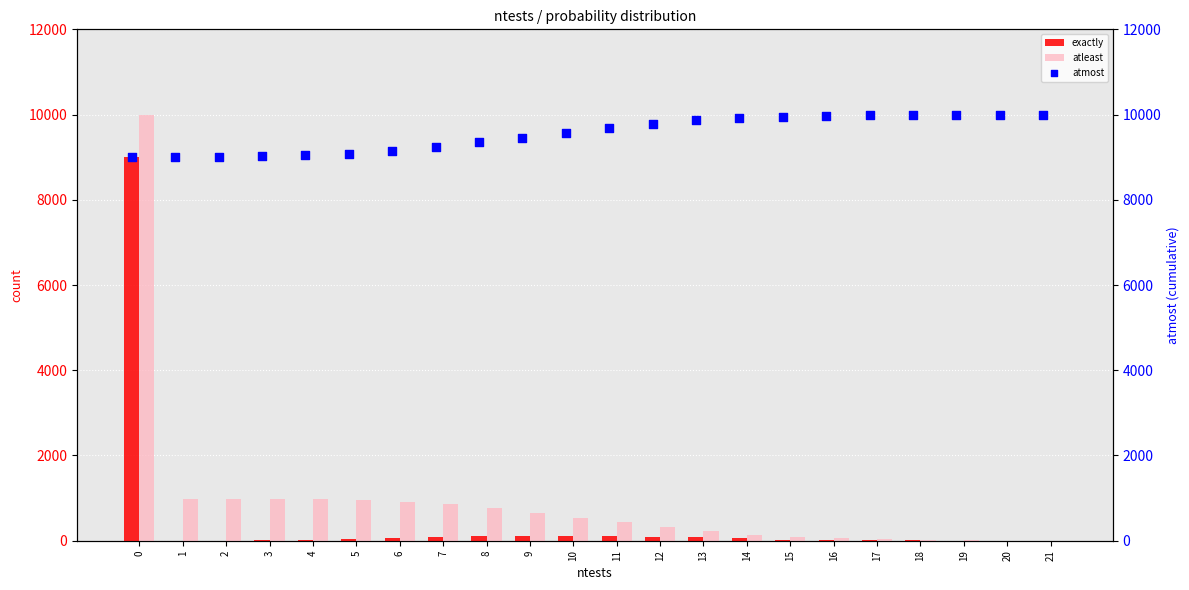

What are all the series names shown in the legend?

exactly, atleast, atmost